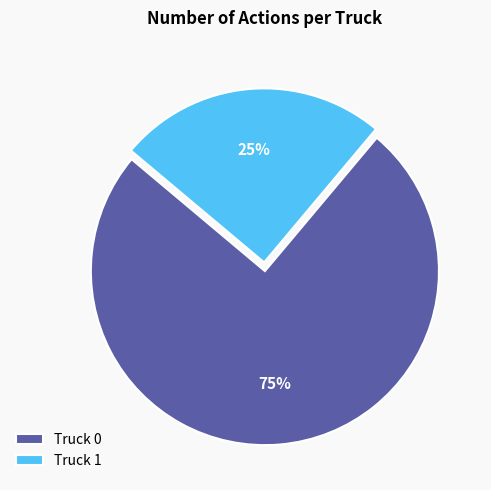

Is Truck 0 the majority of the pie?

Yes